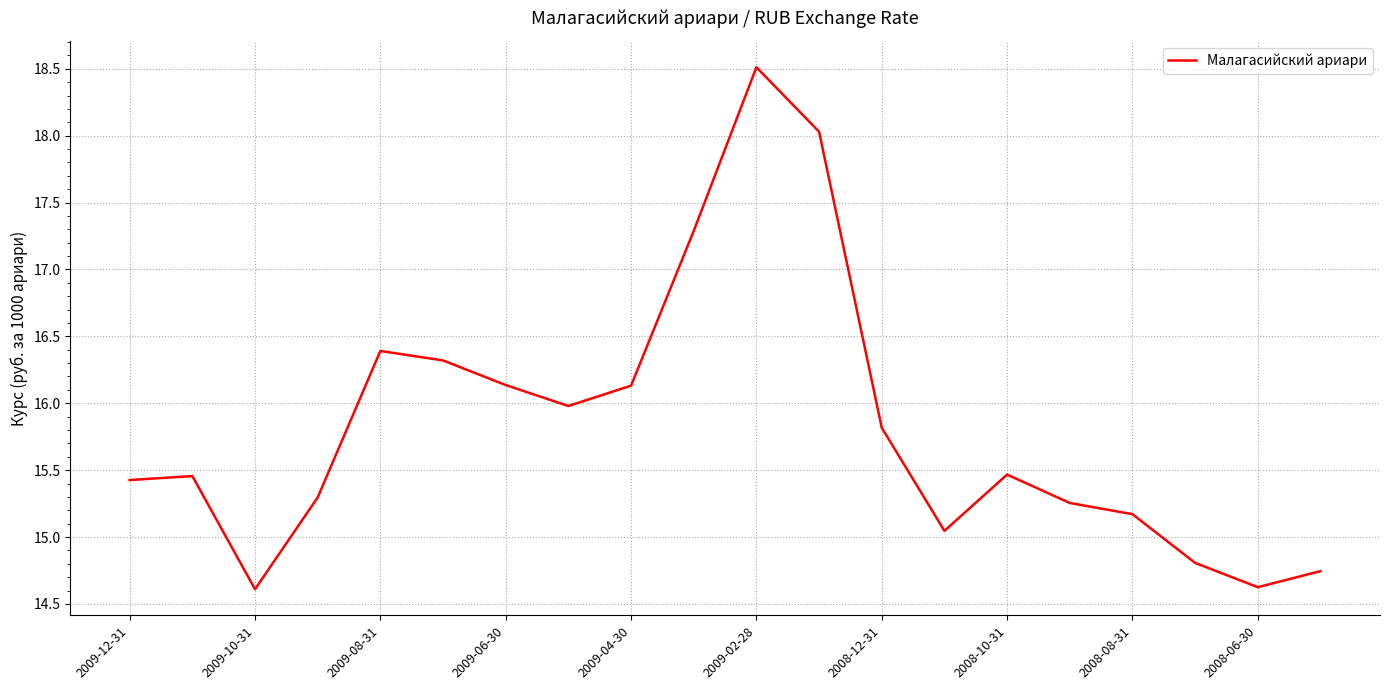

What is the maximum value shown in the chart?

18.5